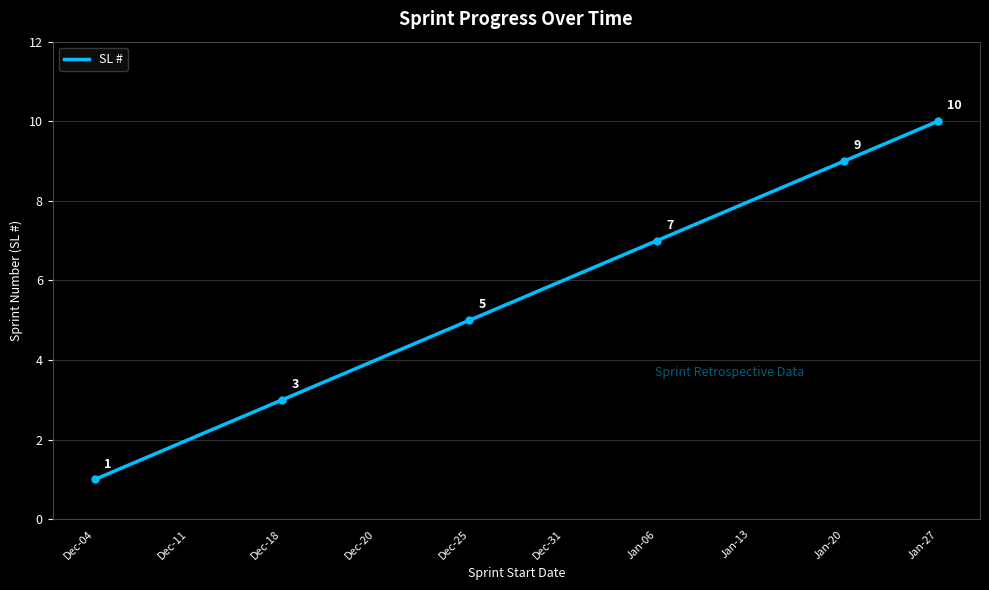

The value at Dec-18 is 4. True or false?

False